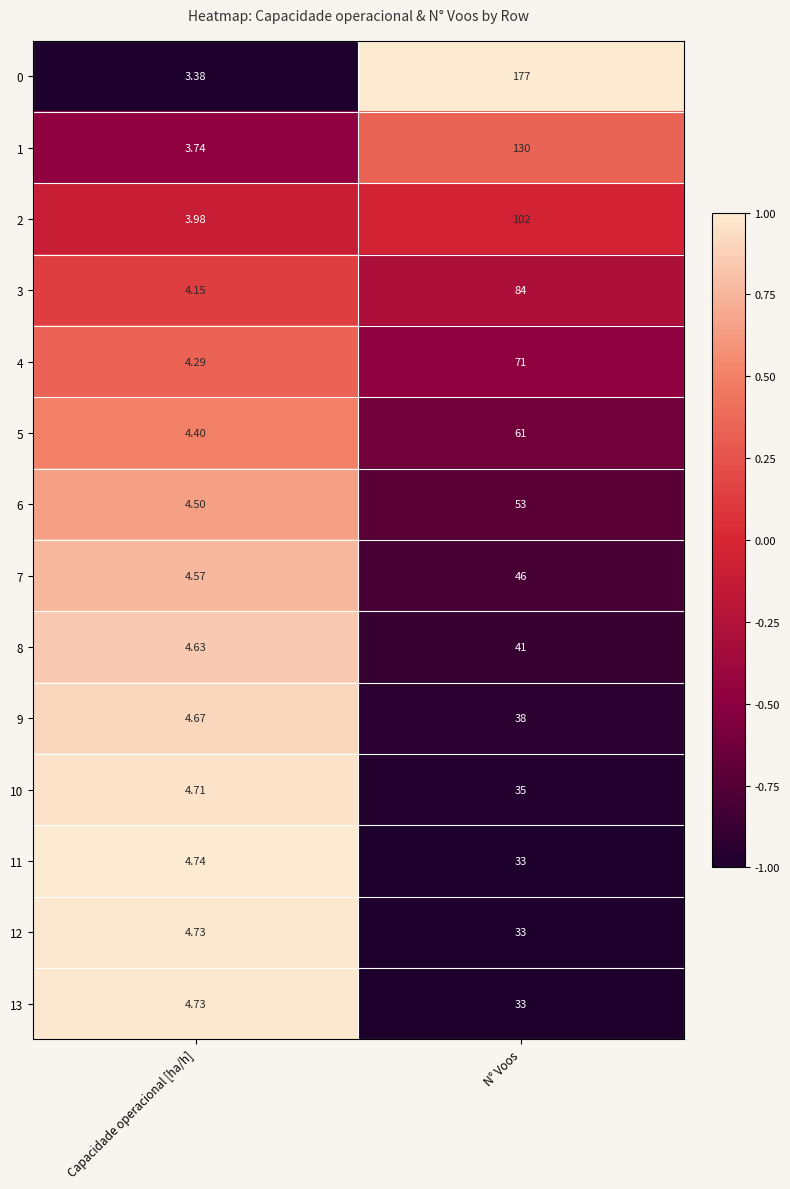

At which category is the sum across all series the highest?

N° Voos